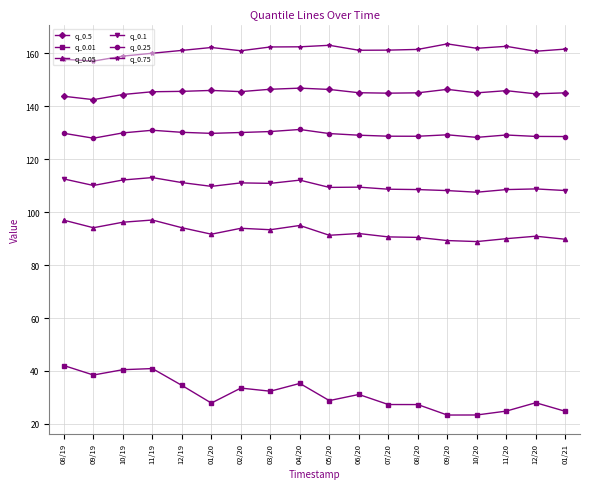

Is it true that q_0.75 equals 159.0 at 10/19?

True